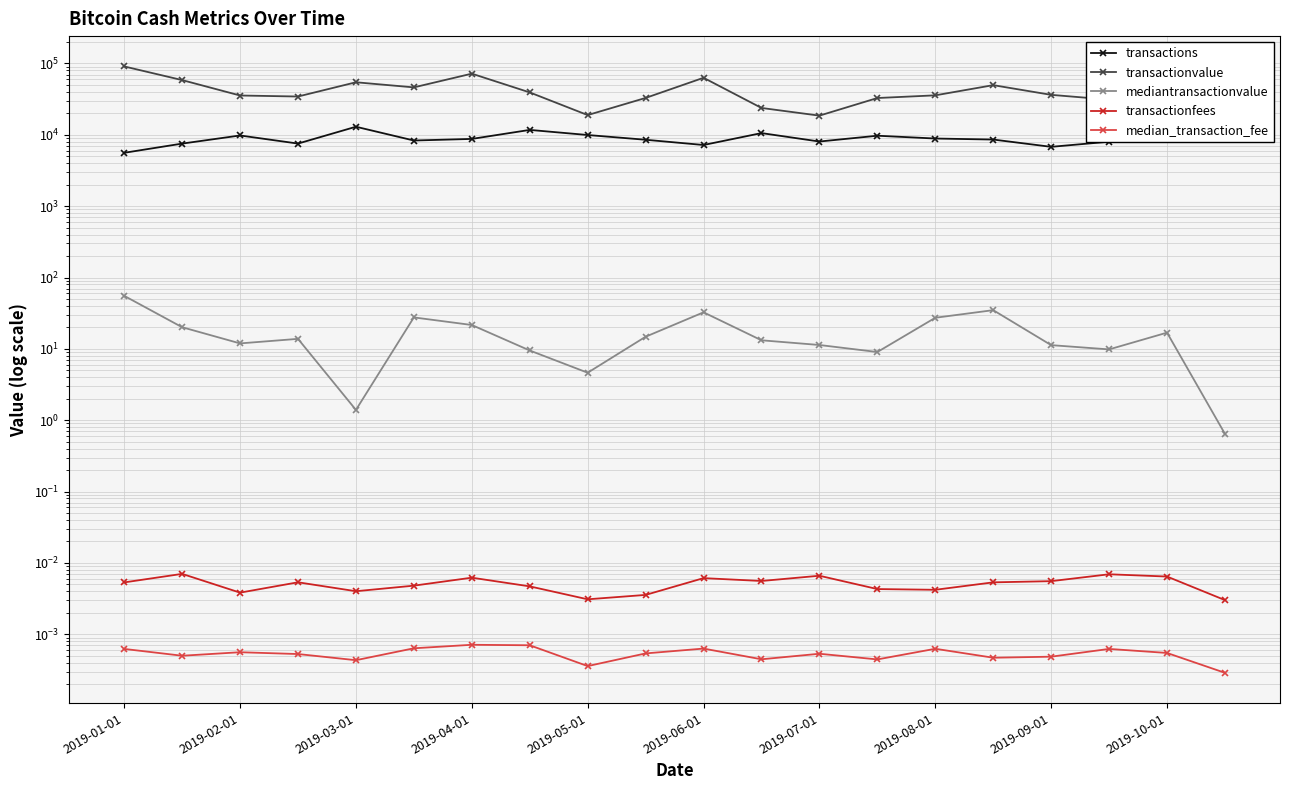

True or false: transactions and transactionfees intersect in this chart.

False